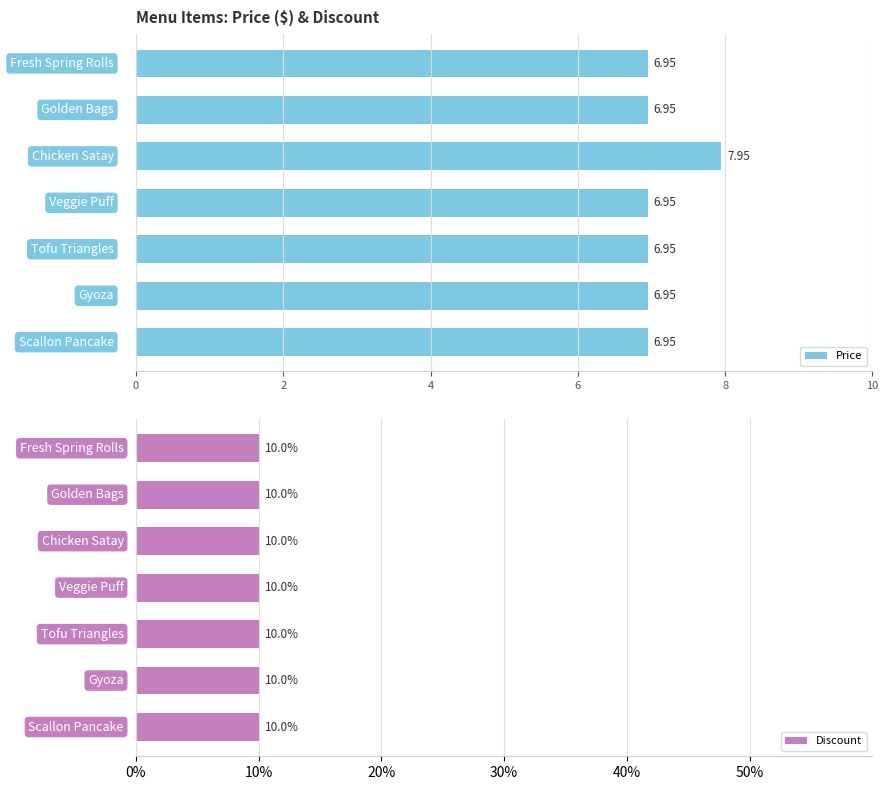

What is the smallest value displayed?

0.6